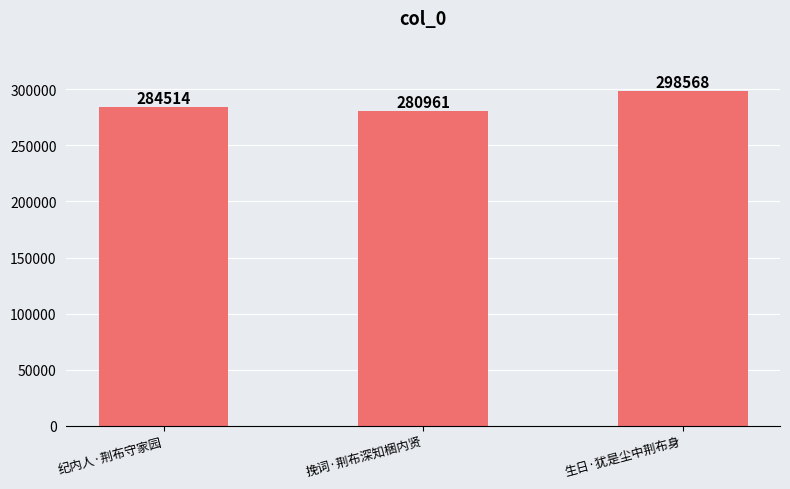

What is the change in value from 纪内人·荆布守家园 to 挽词·荆布深知梱内贤?

-3553